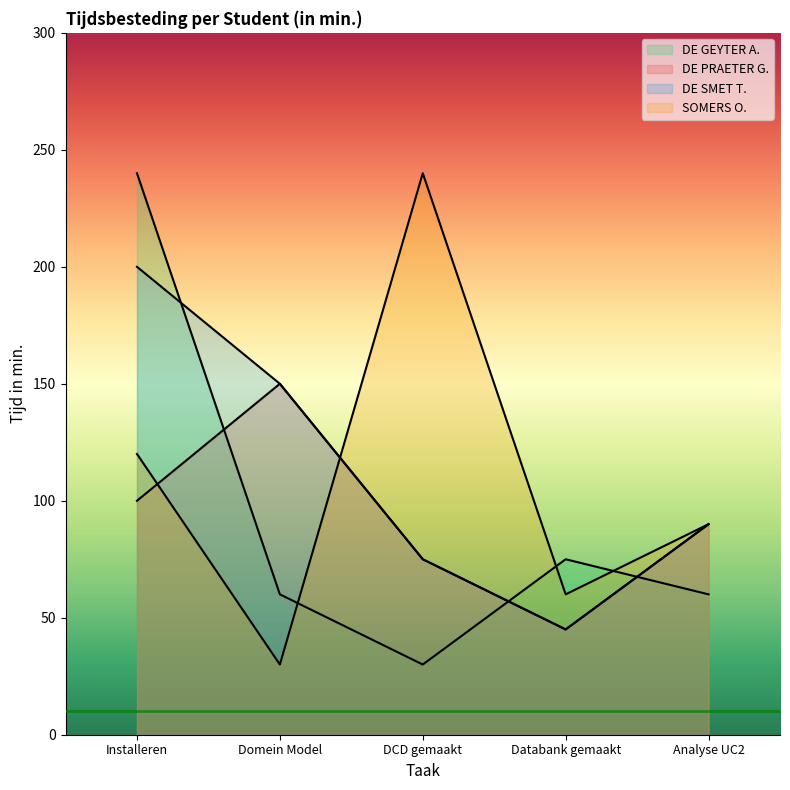

Where do SOMERS O. and DE PRAETER G. first cross each other?

Installeren and Domein Model